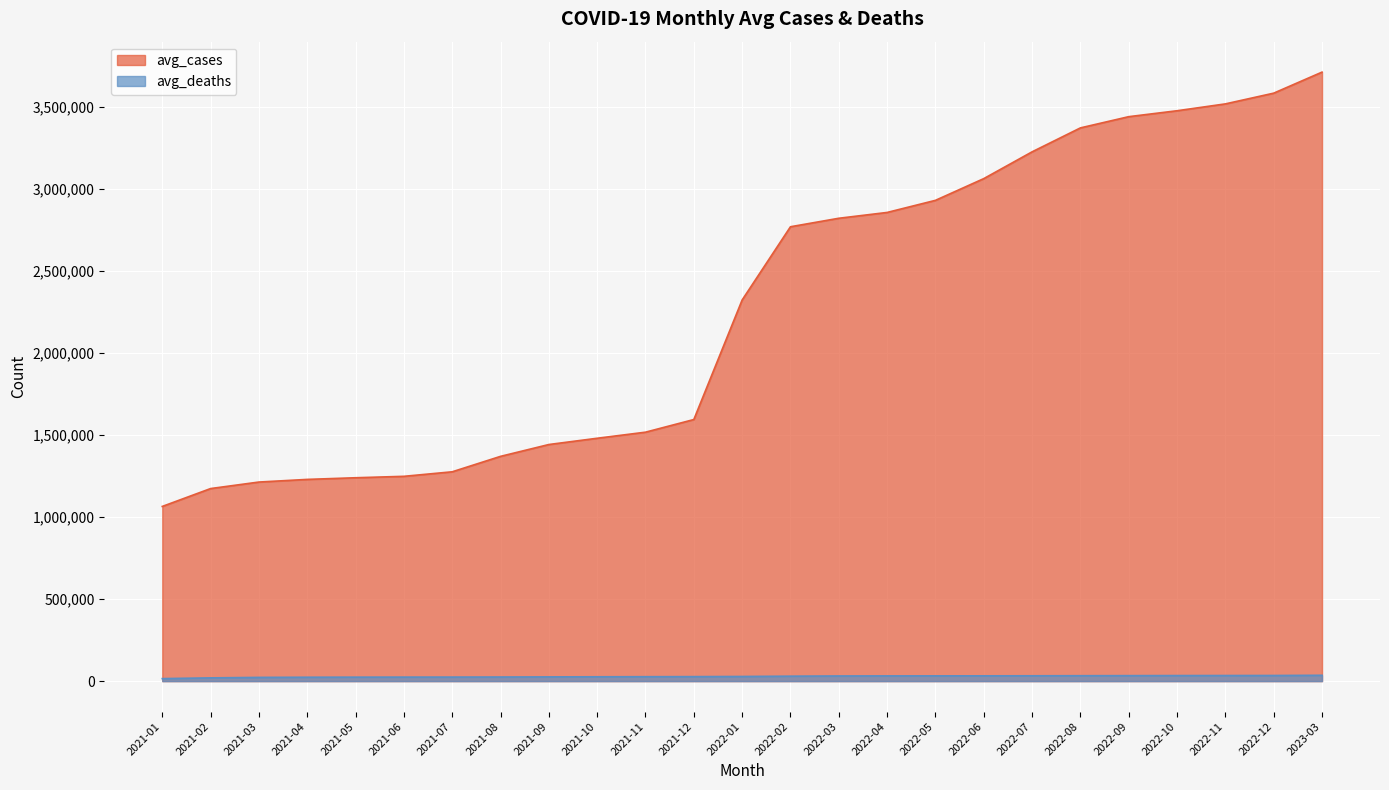

What is the difference between the maximum and second lowest values in the avg_cases series?

2537342.4